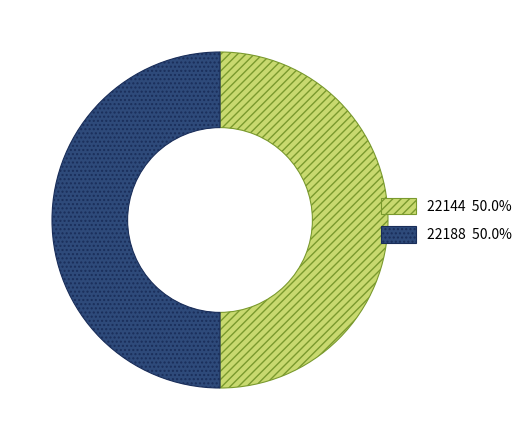

How many segments does this pie chart have?

2